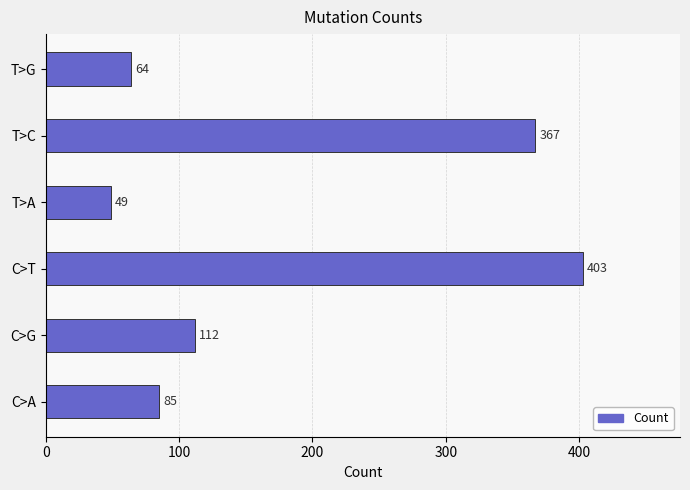

How many data points are less than 112?

3